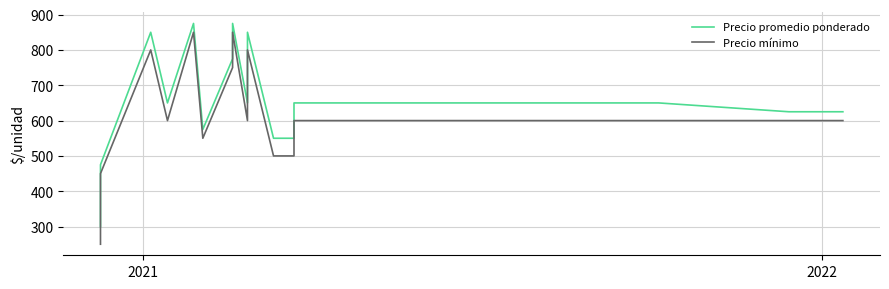

Rank the series by their average value, from lowest to highest.

Precio mínimo, Precio promedio ponderado